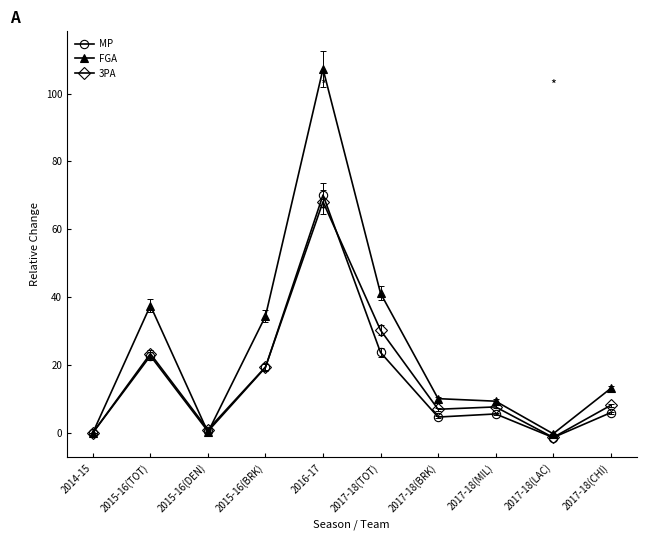

How many distinct data groups are displayed?

3